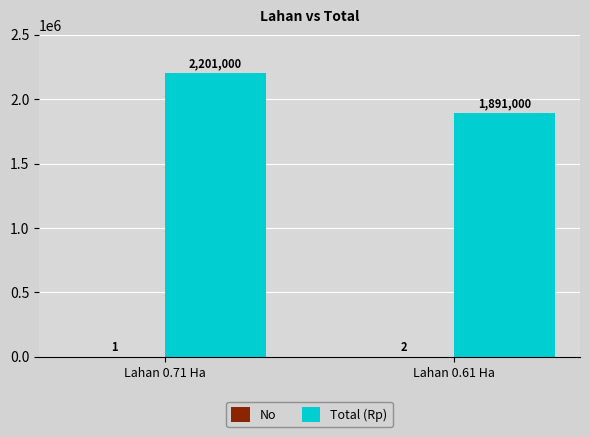

What is the maximum value shown in the chart?

2201000